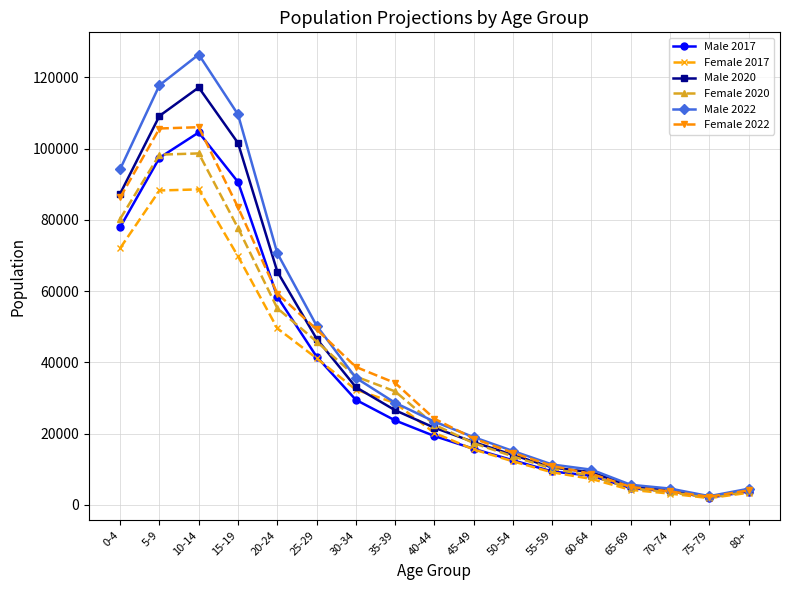

What is the label of the 13th point from the left?

60-64